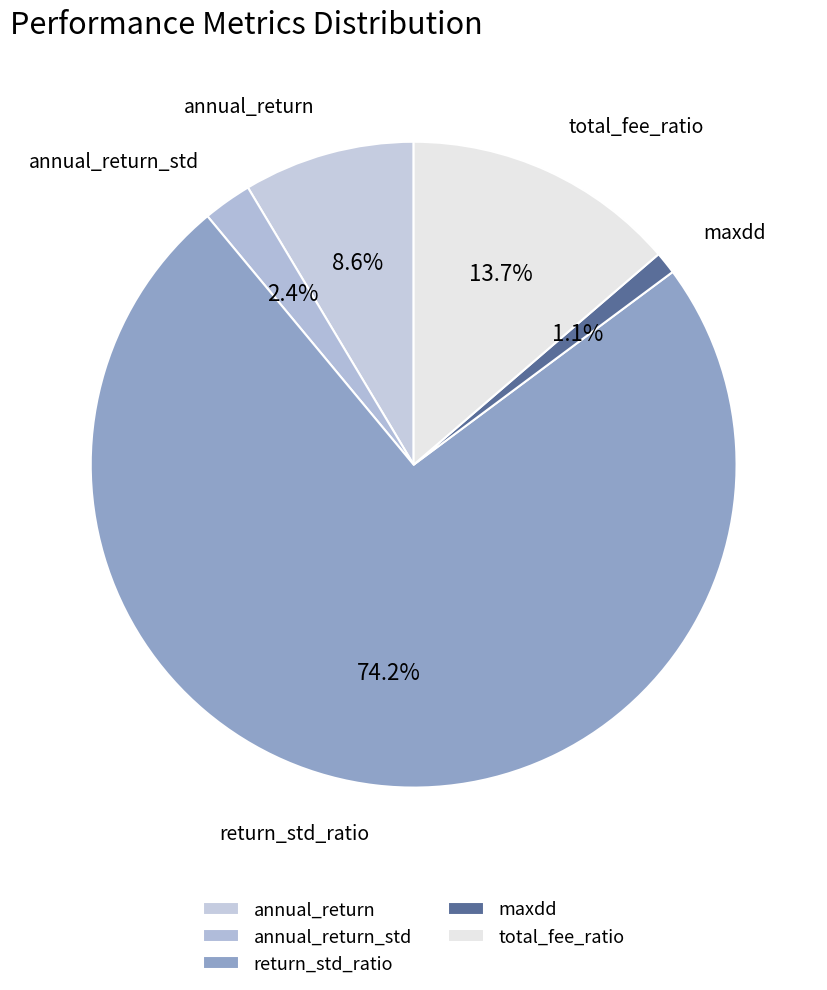

To the nearest percent, what portion does annual_return represent?

9%